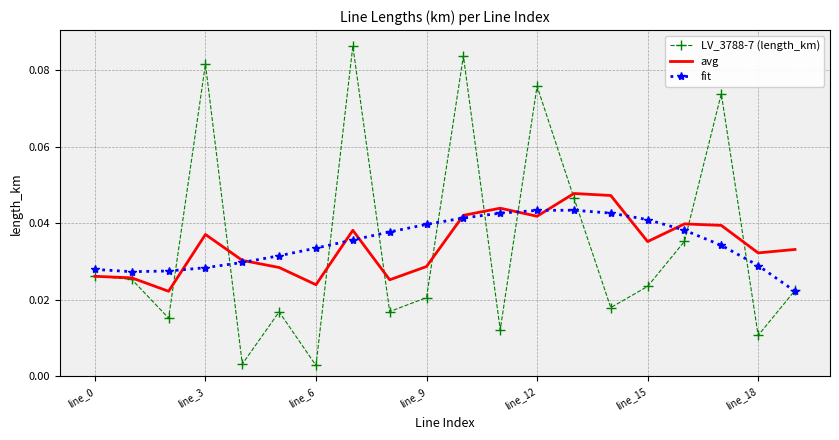

Which series has the largest range (max minus min)?

LV_3788-7 (length_km)